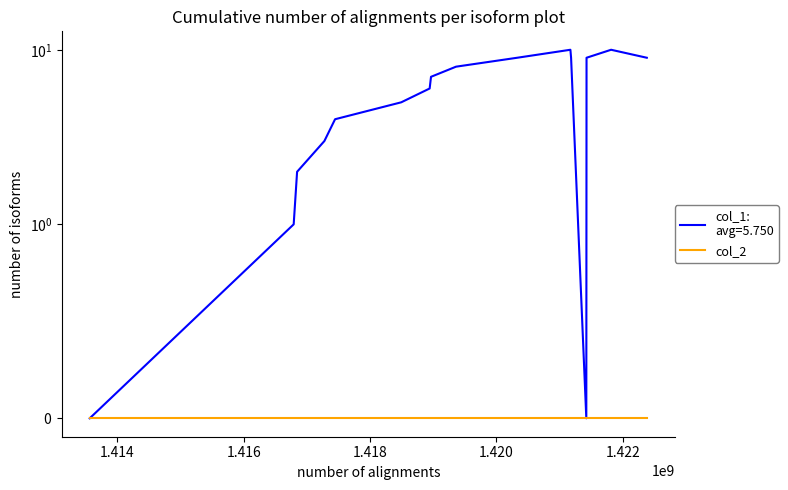

How many points are higher than both their immediate neighbors (excluding endpoints)?

2